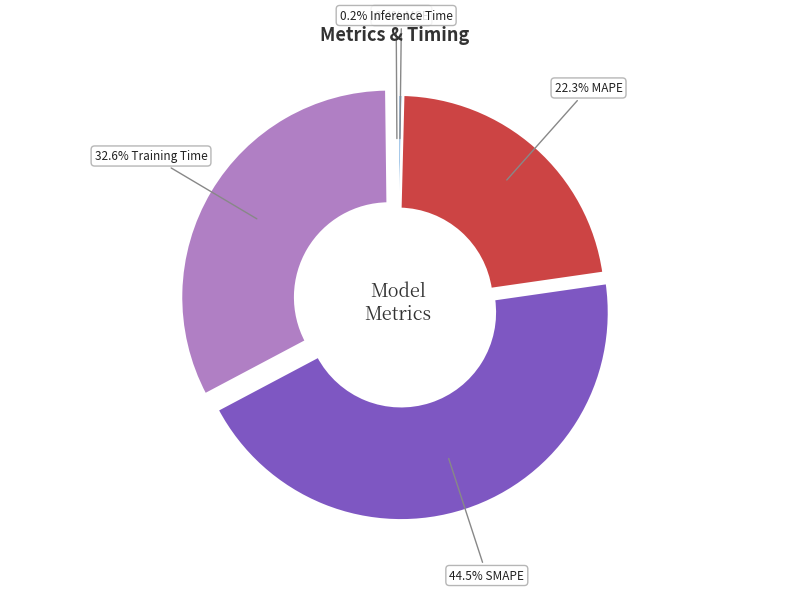

Is there any slice that represents more than half of the pie?

No